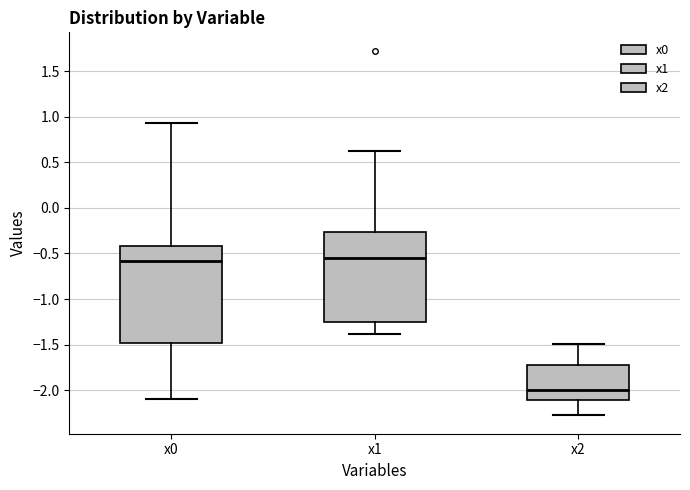

Reading left to right, transcribe this box plot: for each box, give where its median line is, the range the box spans, and where its two whiskers end, as read against the y-axis. The values are not printed on the chart, so give them approximately, as read against the axis.

x0: median -0.60, box -1.50 to -0.40, whiskers -2.10 to 0.95
x1: median -0.55, box -1.25 to -0.25, whiskers -1.40 to 0.60
x2: median -2.00, box -2.10 to -1.70, whiskers -2.30 to -1.50